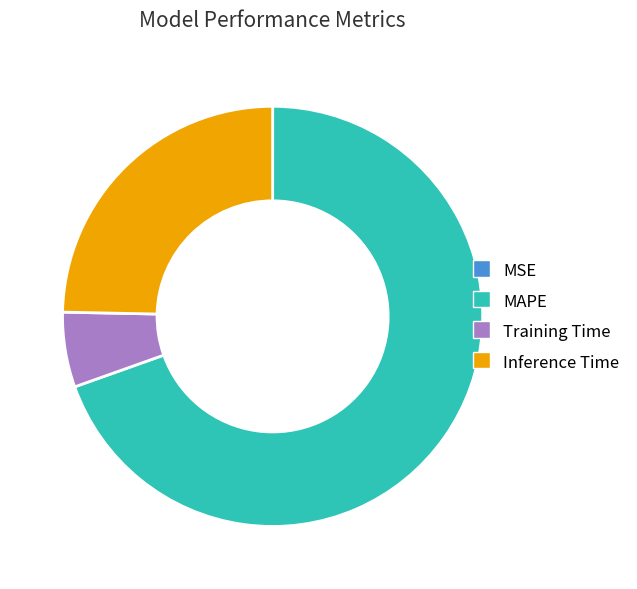

True or false: MAPE accounts for 70% of the total.

True